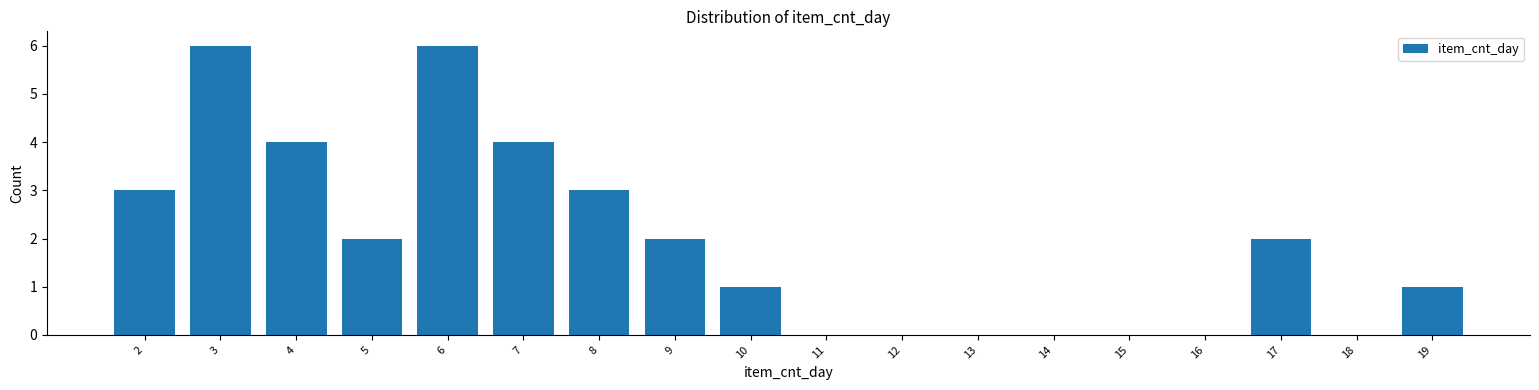

Reading left to right, list all the values displayed in this chart.

2=3	3=6	4=4	5=2	6=6	7=4	8=3	9=2	10=1	11=0	12=0	13=0	14=0	15=0	16=0	17=2	18=0	19=1